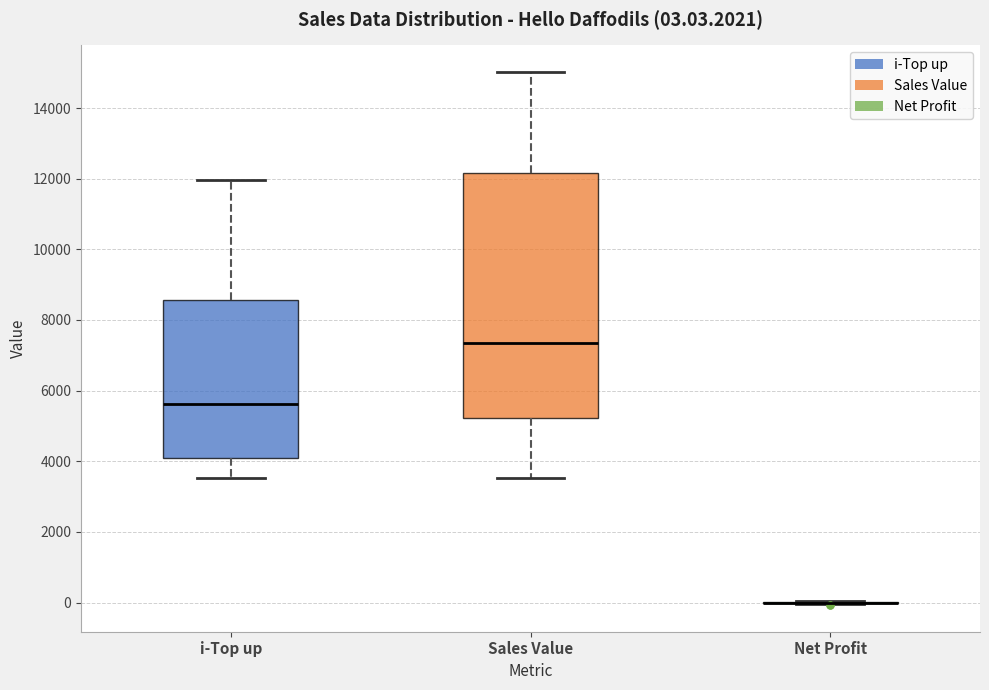

Which box is the tallest, from its lower edge to its upper edge?

Sales Value